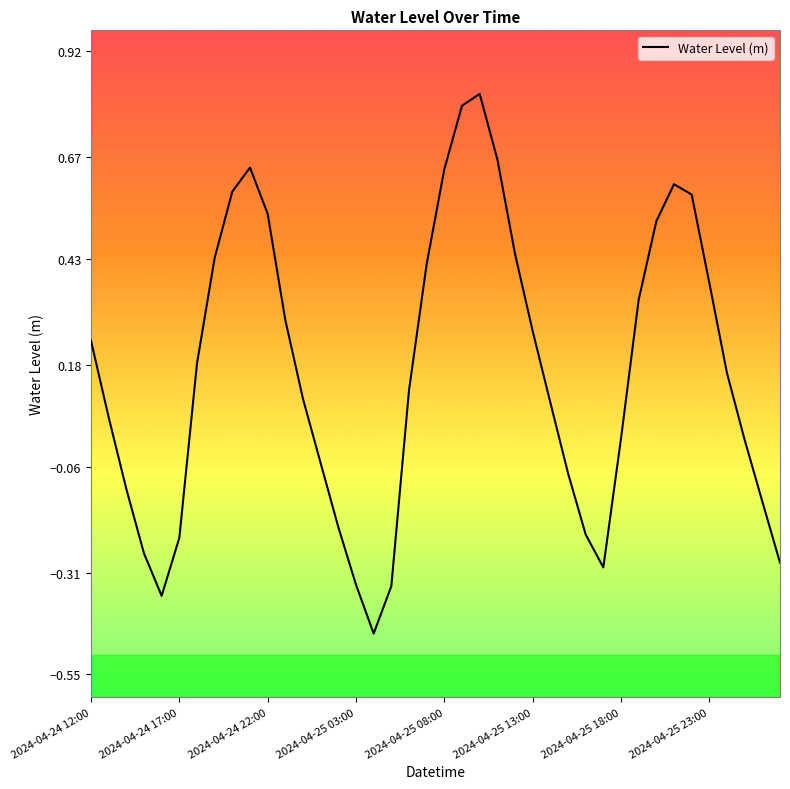

What is the difference between the maximum and minimum values?

1.3